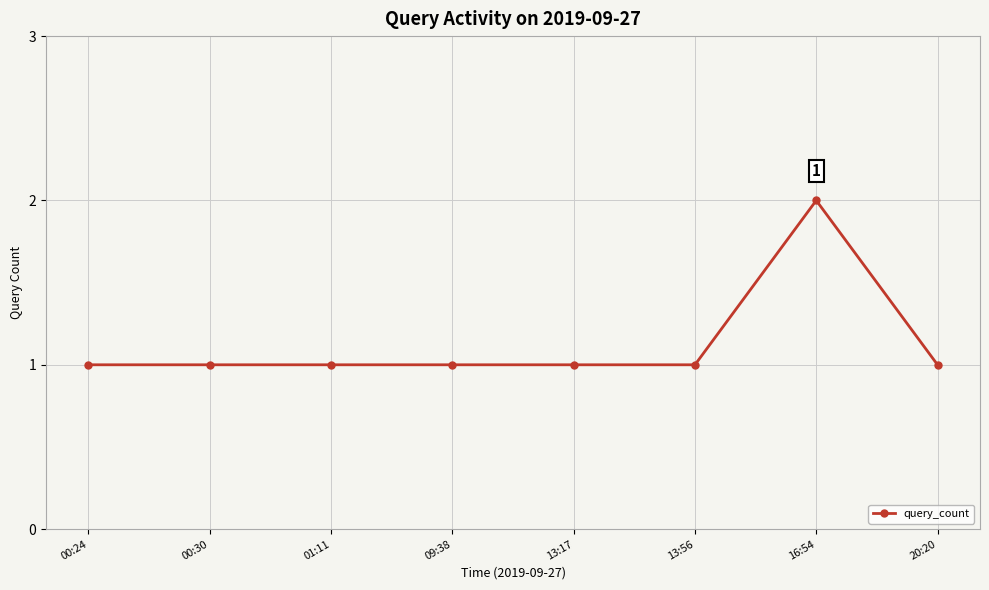

What position from the right is 20:20?

1